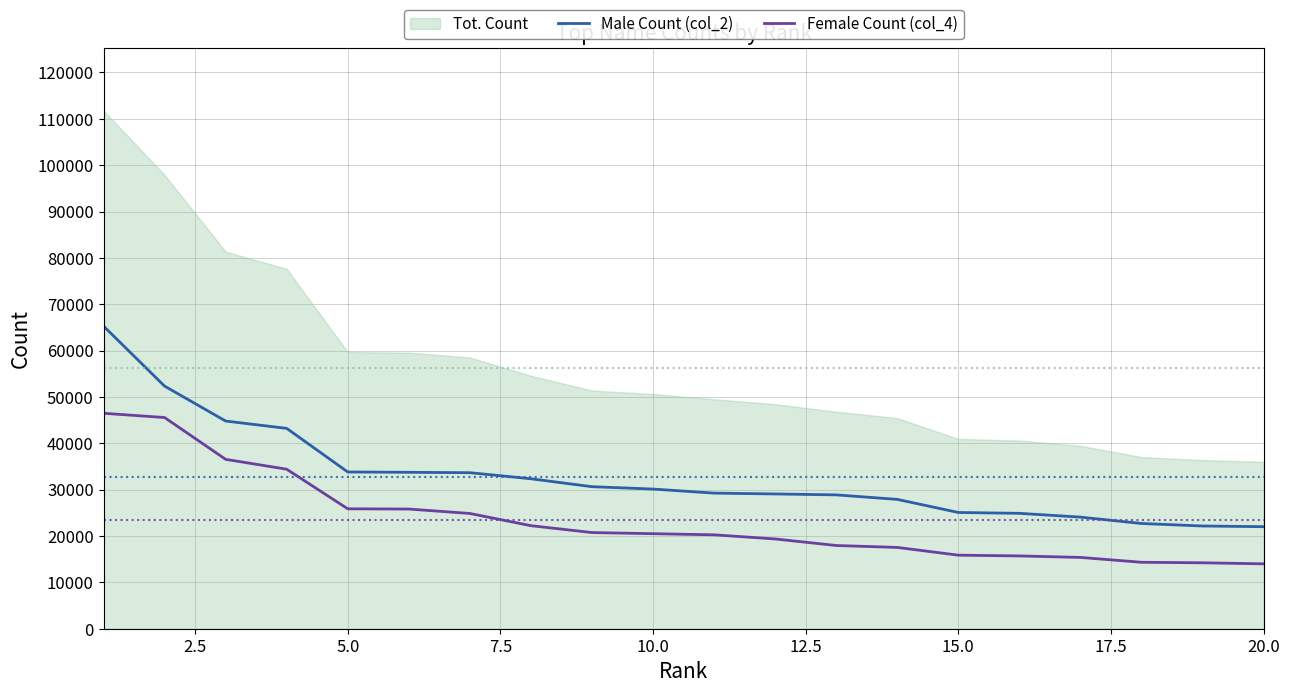

Between 7.5 and 10, which is larger?

7.5